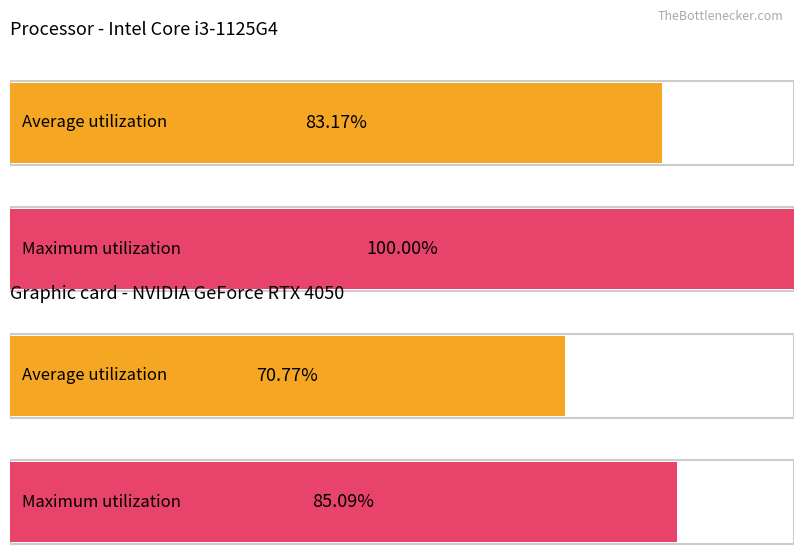

List the series in order of their peak value, lowest first.

Average utilization, Maximum utilization